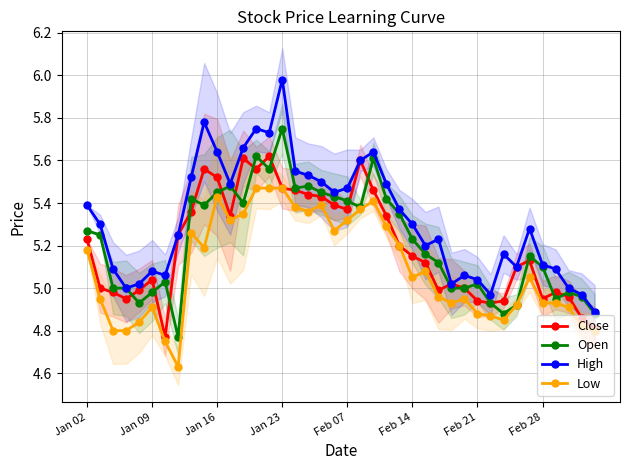

What is the difference between the maximum and minimum values in the Open series?

1.0